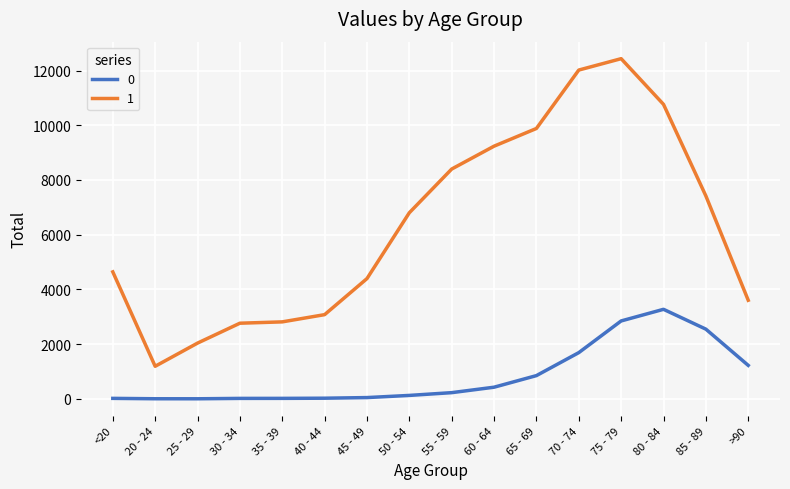

The value of 0 at 70 - 74 is 546. True or false?

False